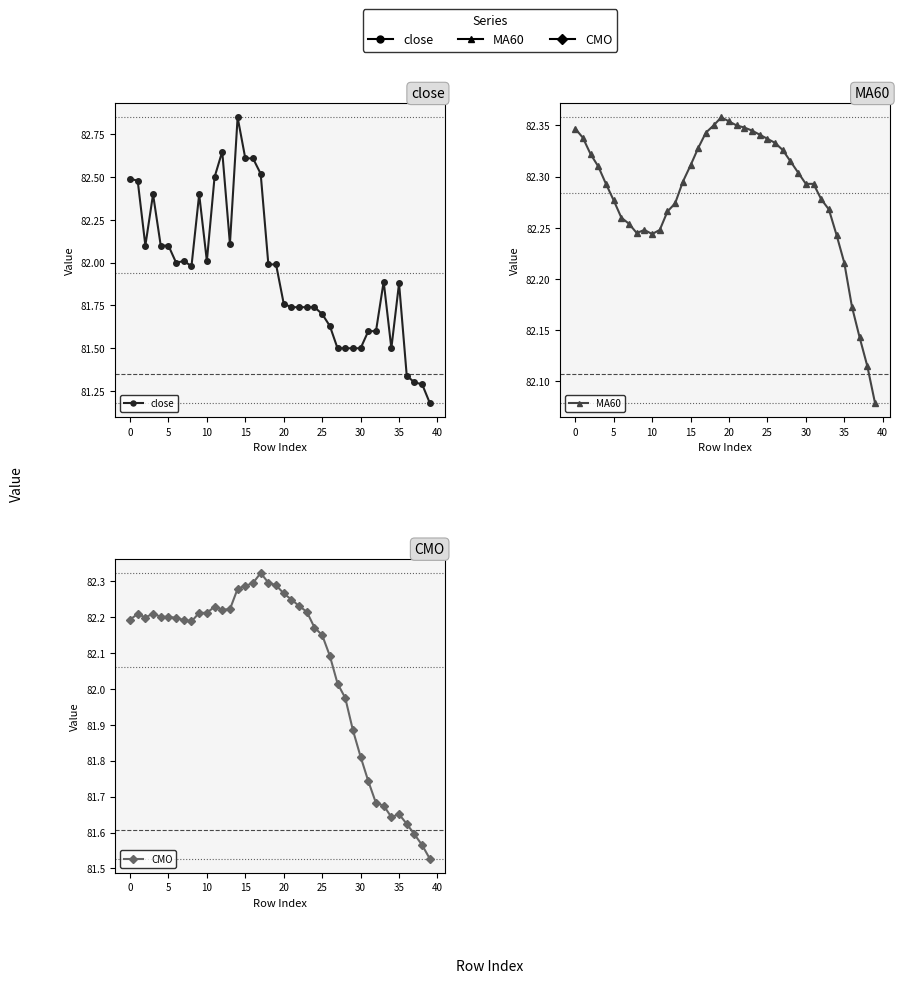

Reading left to right, what are all the values shown in this chart?

close: 82.5	82.5	82.1	82.4	82.1	82.1	82.0	82.0	82.0	82.4	82.0	82.5	82.7	82.1	82.8	82.6	82.6	82.5	82.0	82.0	81.8	81.7	81.7	81.7	81.7	81.7	81.6	81.5	81.5	81.5	81.5	81.6	81.6	81.9	81.5	81.9	81.3	81.3	81.3	81.2
MA60: 82.3	82.3	82.3	82.3	82.3	82.3	82.3	82.3	82.2	82.2	82.2	82.2	82.3	82.3	82.3	82.3	82.3	82.3	82.3	82.4	82.4	82.3	82.3	82.3	82.3	82.3	82.3	82.3	82.3	82.3	82.3	82.3	82.3	82.3	82.2	82.2	82.2	82.1	82.1	82.1
CMO: 82.2	82.2	82.2	82.2	82.2	82.2	82.2	82.2	82.2	82.2	82.2	82.2	82.2	82.2	82.3	82.3	82.3	82.3	82.3	82.3	82.3	82.2	82.2	82.2	82.2	82.2	82.1	82.0	82.0	81.9	81.8	81.7	81.7	81.7	81.6	81.7	81.6	81.6	81.6	81.5